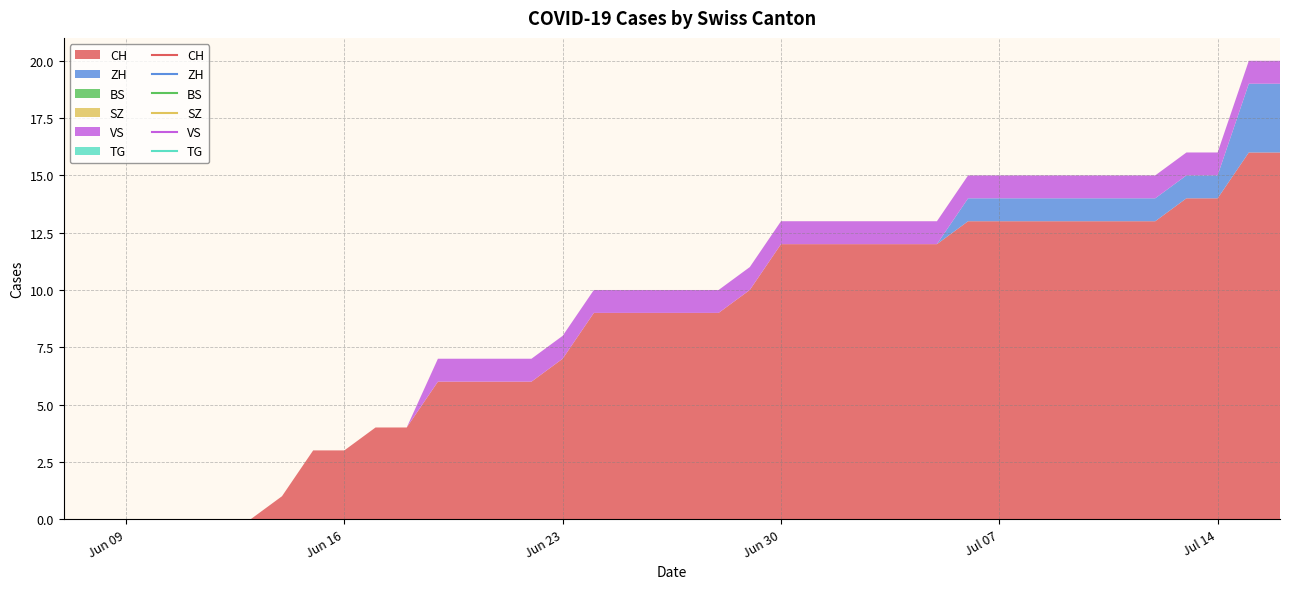

Which category has the lowest value across all series?

2020-06-07